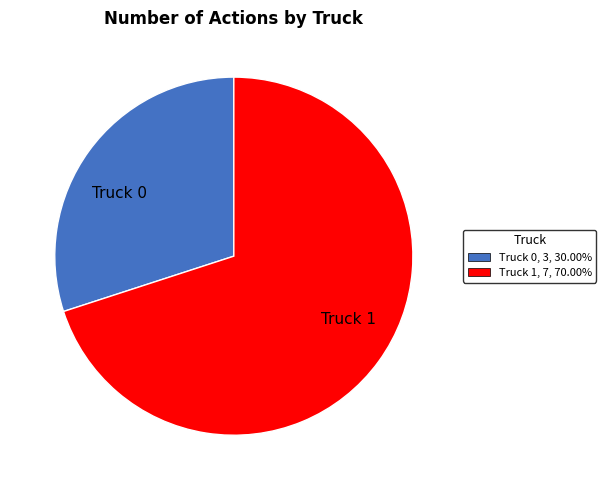

Rank the categories by value from highest to lowest.

Truck 1, Truck 0